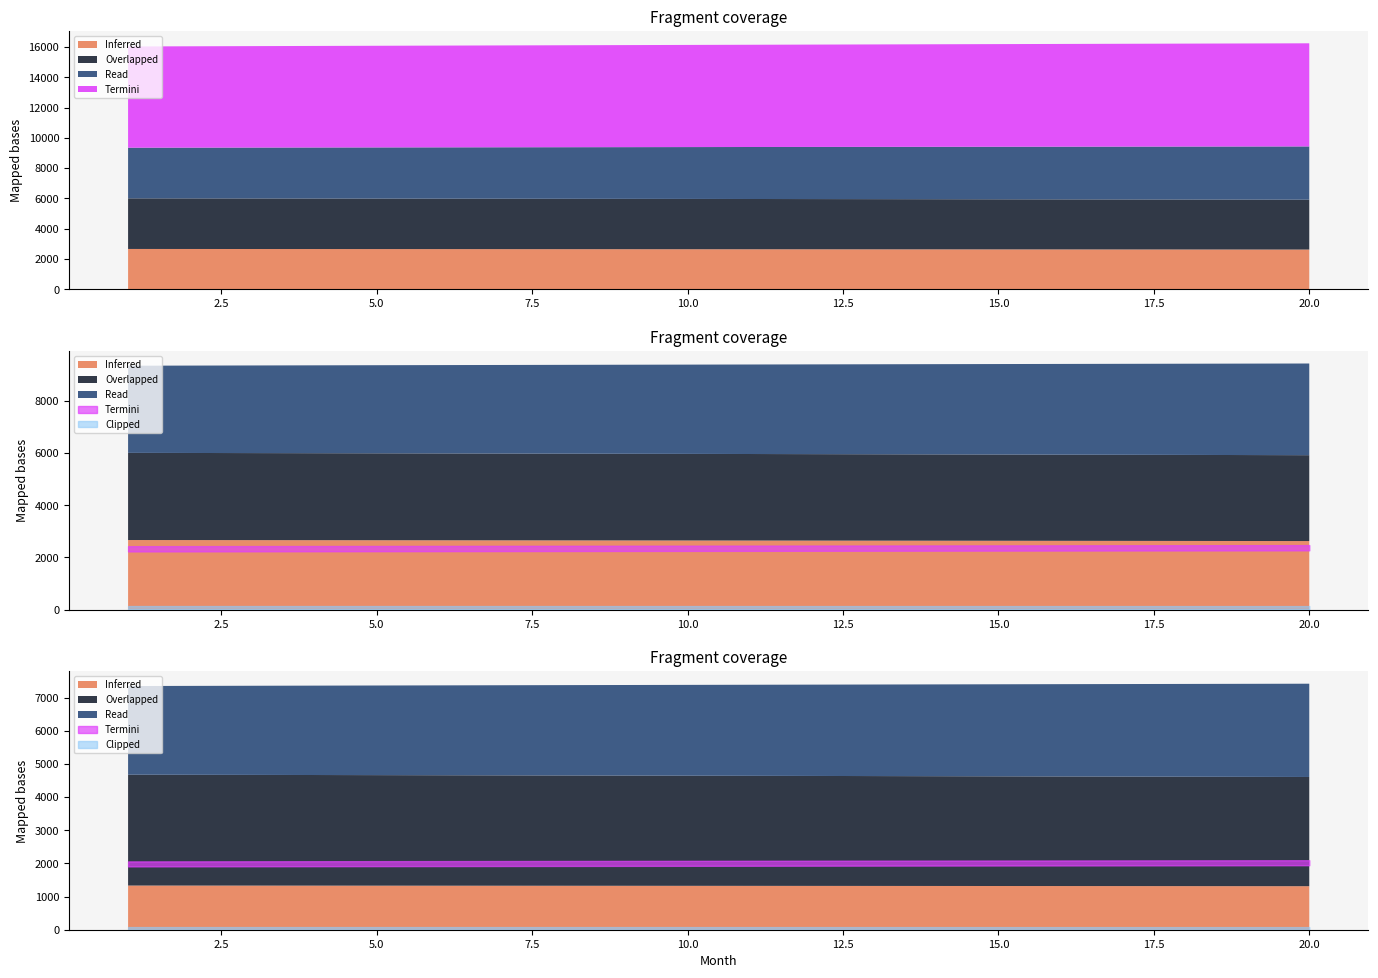

What is the spread (max minus min) of values at 14?

4131.2